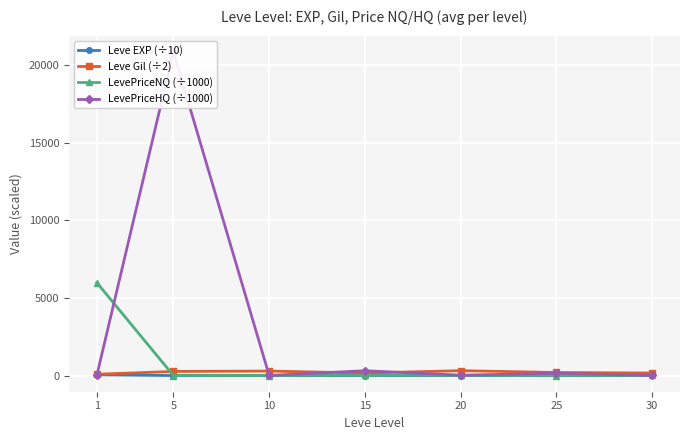

Which label corresponds to the largest value in the chart?

5